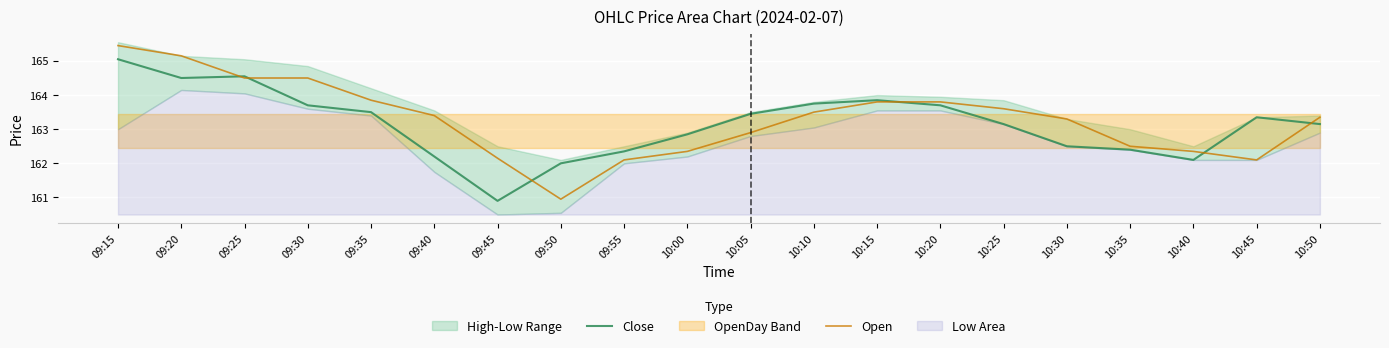

What is the minimum value for Close?

160.9